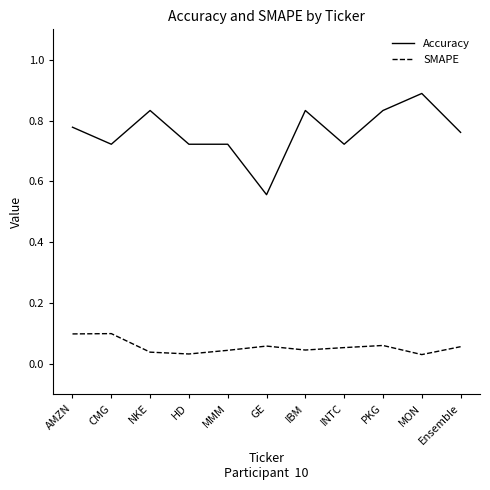

Which series has the widest spread of values?

Accuracy